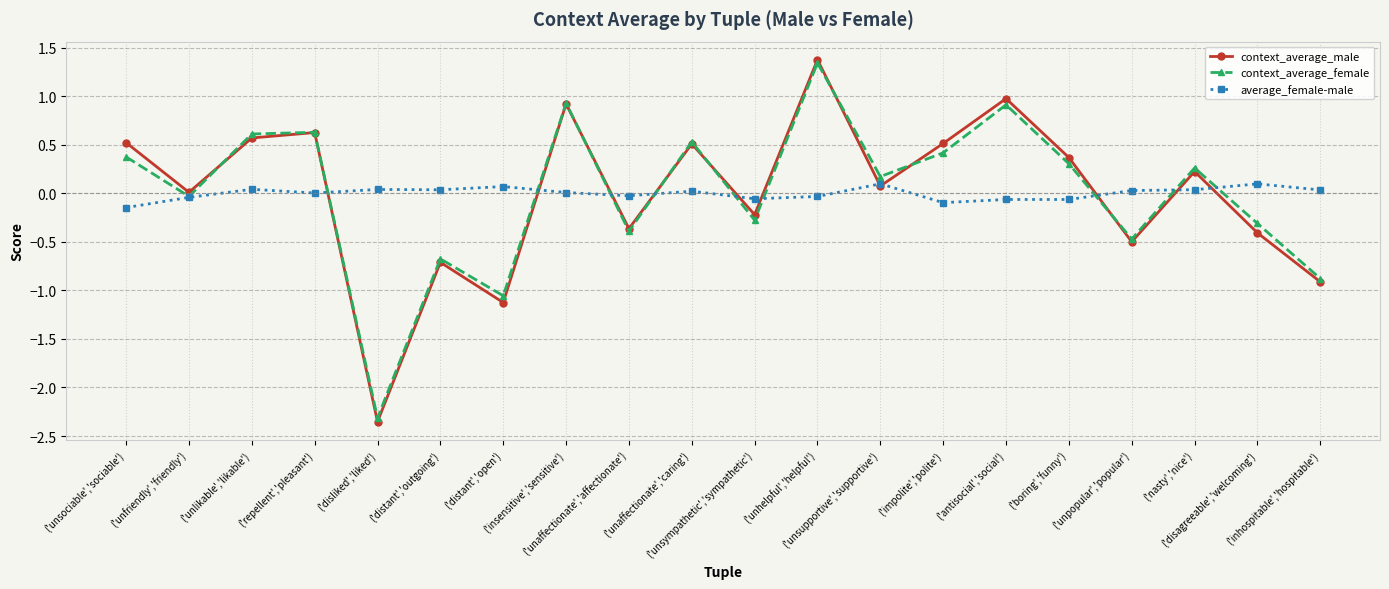

Which series has the largest range (max minus min)?

context_average_male